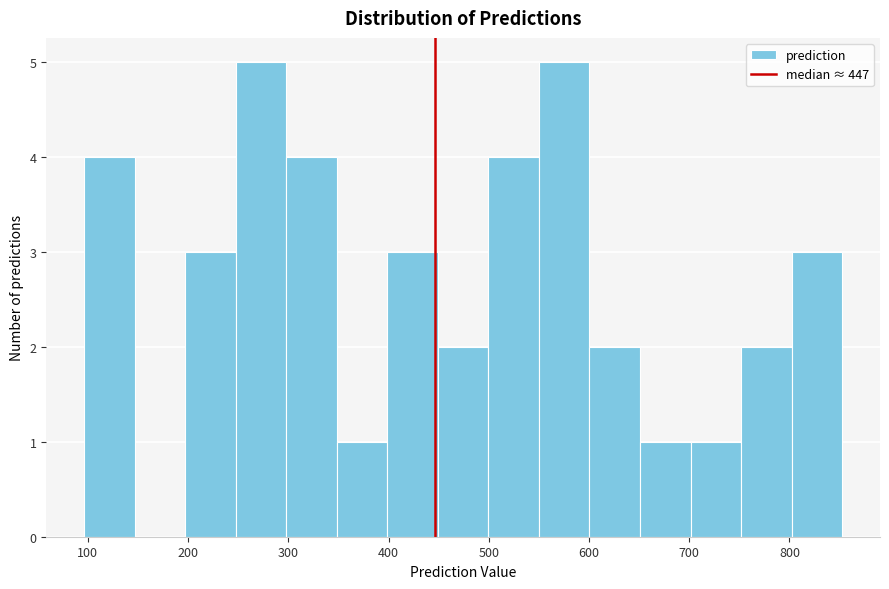

Reading left to right, list every bar in this chart as the range it spans on the x-axis followed by its height. Neither the bar edges nor the heights are printed on the chart, so give them approximately, as read against the axes.

100 to 150: 4
150 to 200: 0
200 to 250: 3
250 to 300: 5
300 to 350: 4
350 to 400: 1
400 to 450: 3
450 to 500: 2
500 to 550: 4
550 to 600: 5
600 to 650: 2
650 to 700: 1
700 to 750: 1
750 to 800: 2
800 to 850: 3